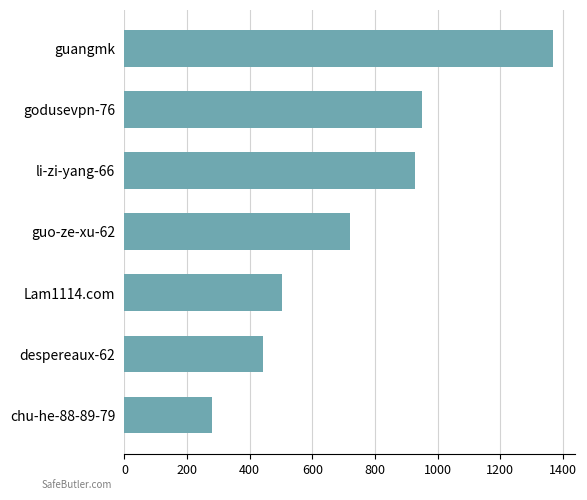

Reading bottom to top, list all the values displayed in this chart.

281	443	503	720	927	951	1369